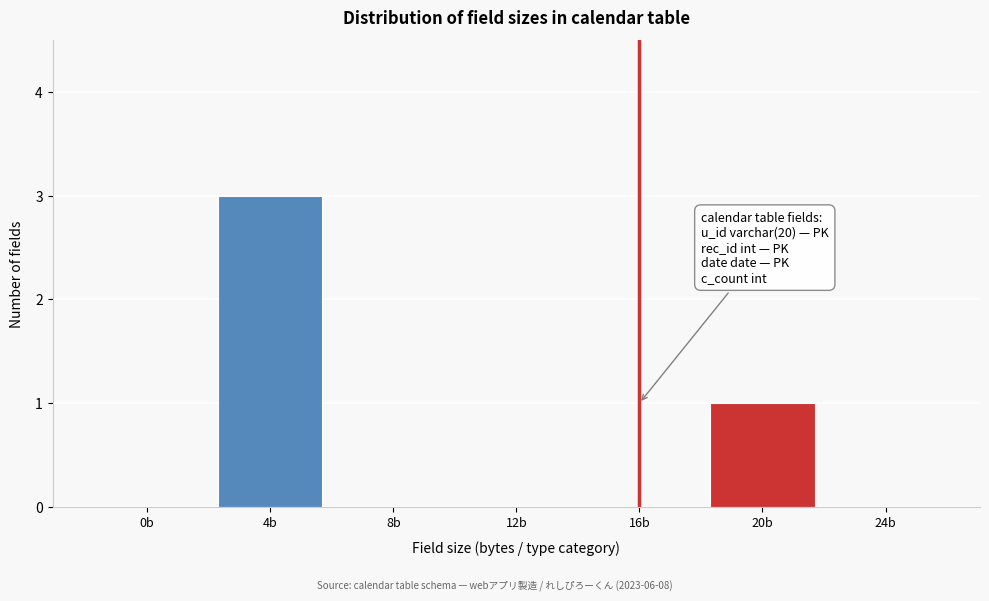

Reading left to right, extract all data points from this chart.

0b=0	4b=3	8b=0	12b=0	16b=0	20b=1	24b=0